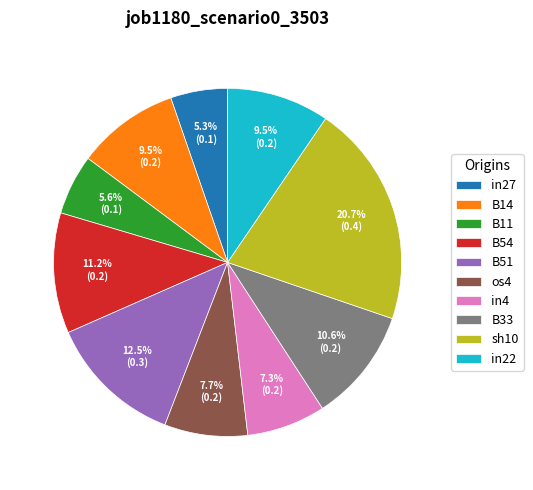

What is the largest slice in the pie chart?

sh10